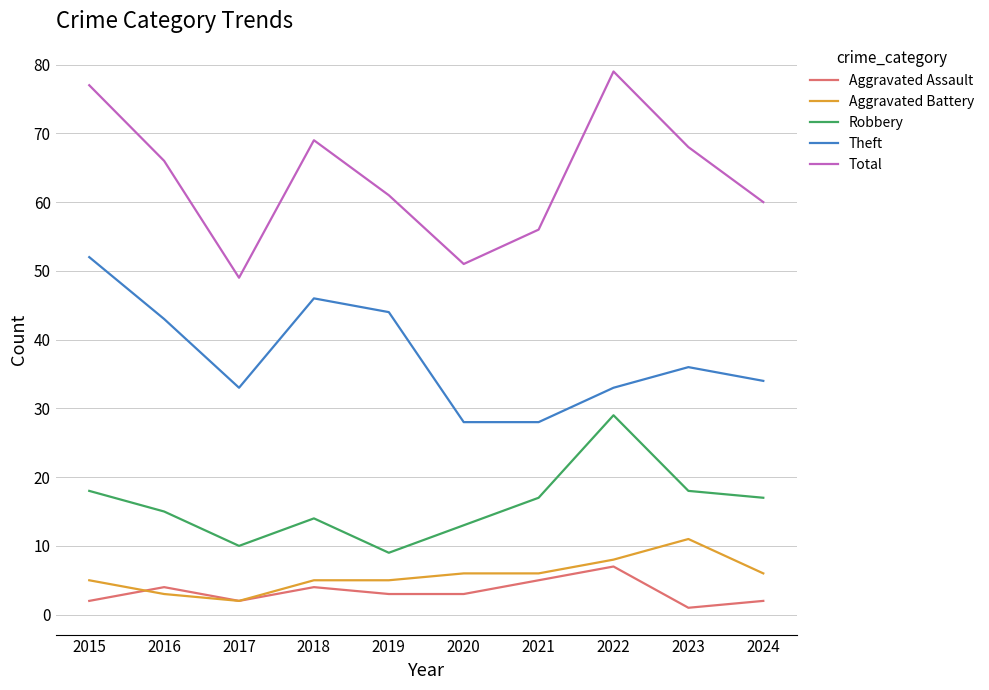

Read the Aggravated Battery value at 2020.

6